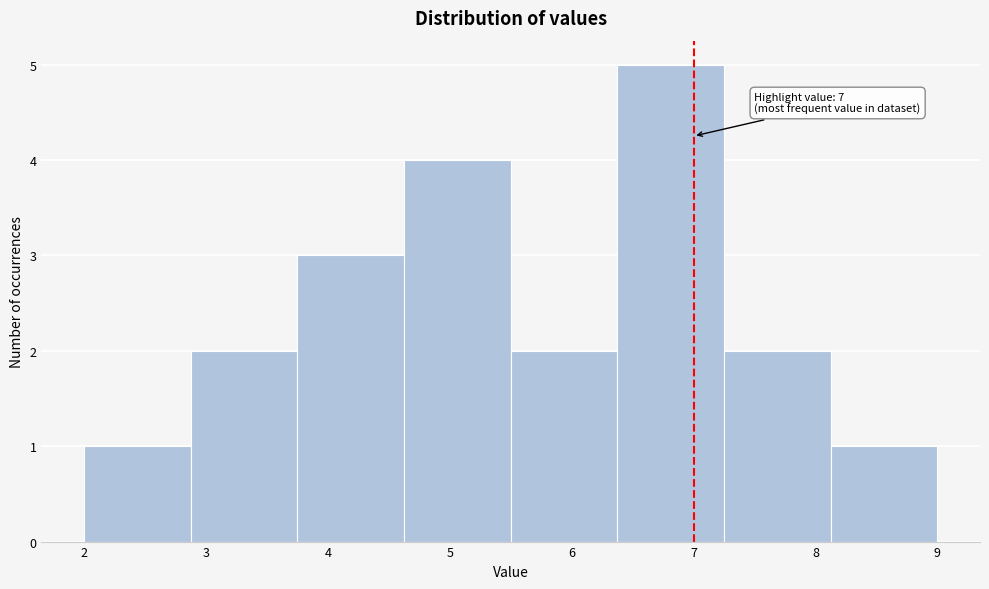

Over which range of the x-axis is the bar tallest?

6.4 to 7.3